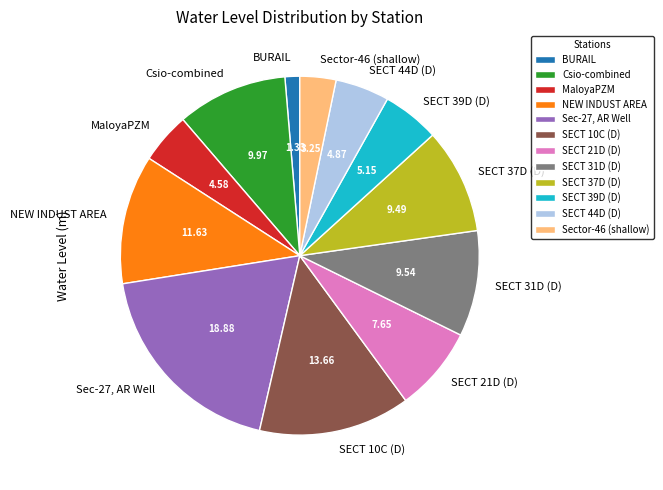

Which has a higher value, SECT 37D (D) or SECT 21D (D)?

SECT 37D (D)